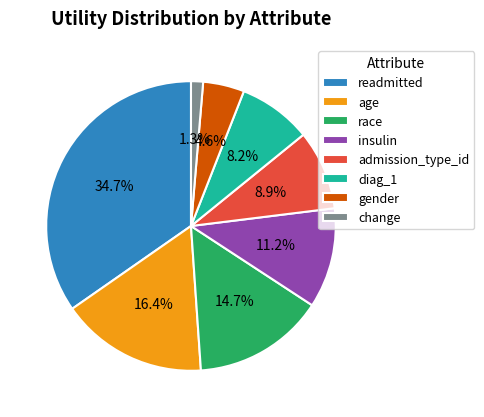

True or false: diag_1 accounts for 8% of the total.

True